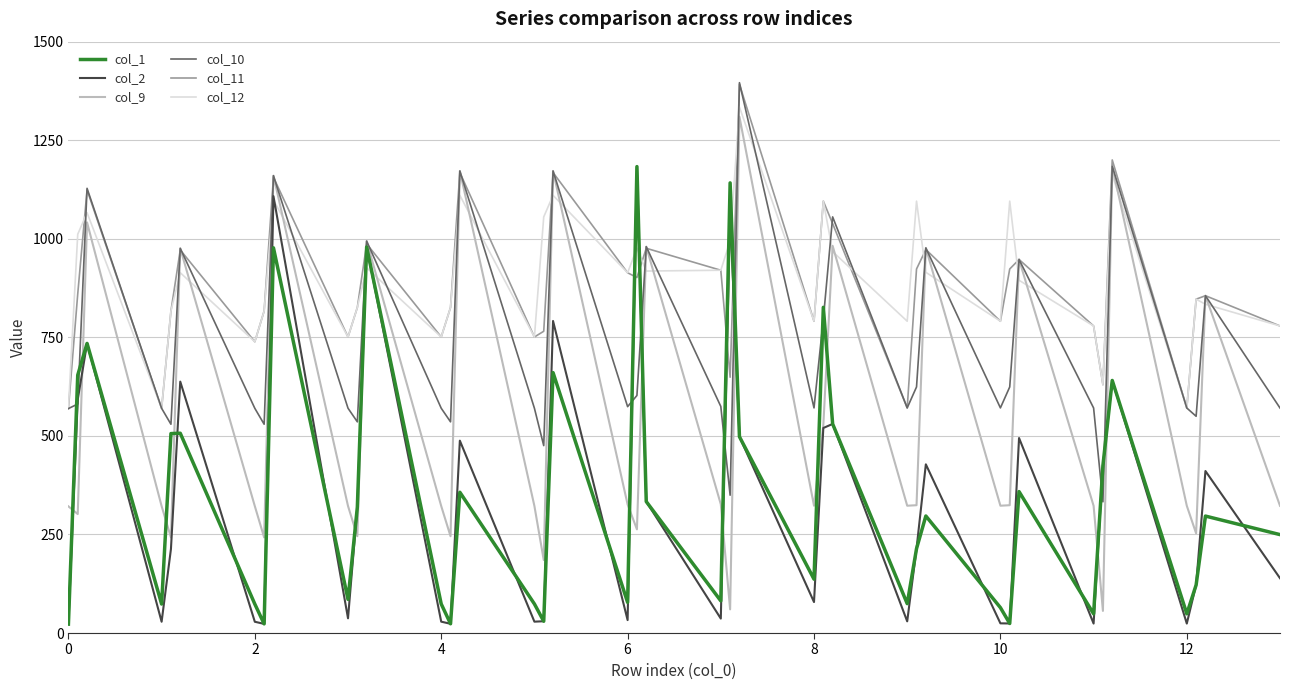

What is the minimum value for col_12?

569.3